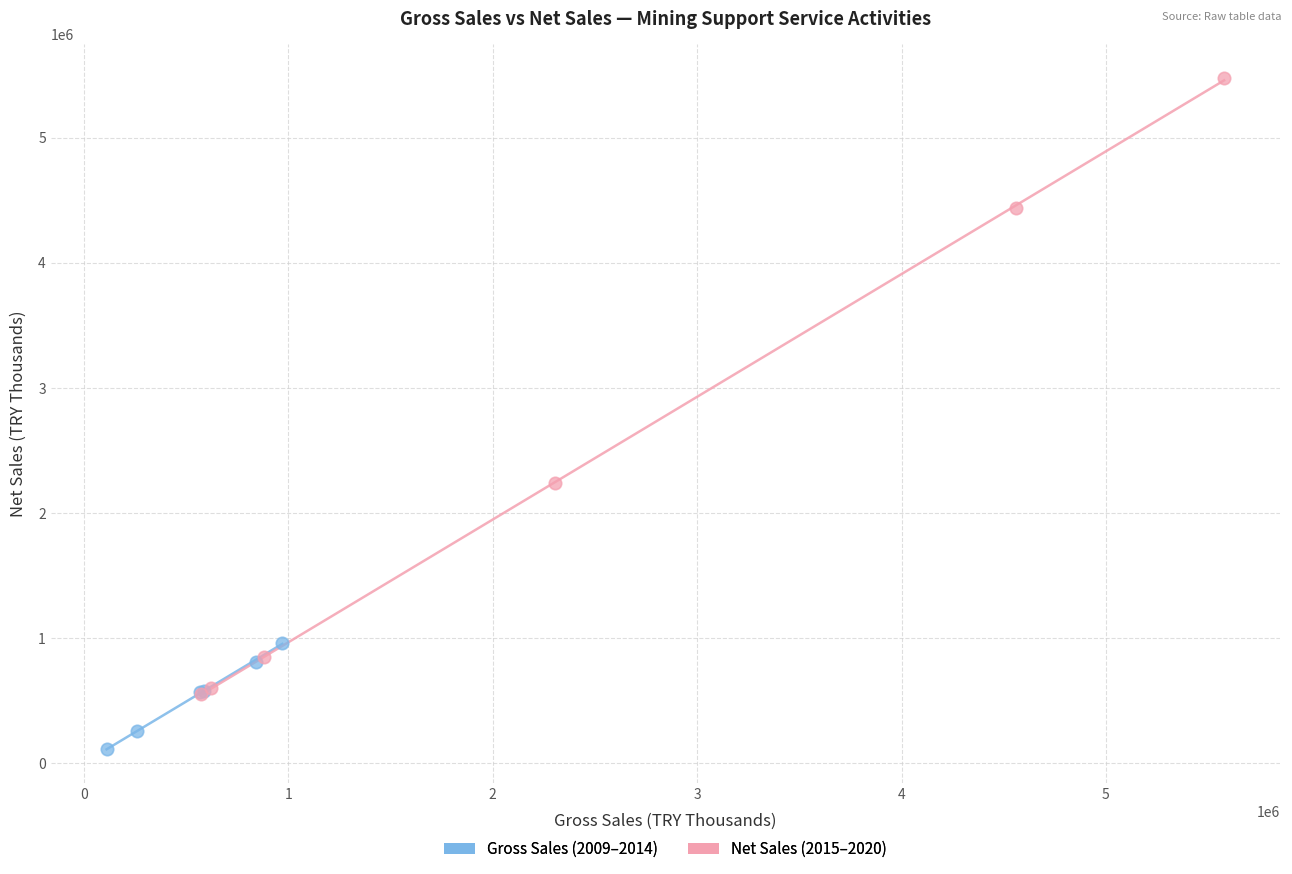

Which series has the largest Y range (max minus min)?

Net Sales (2015–2020)